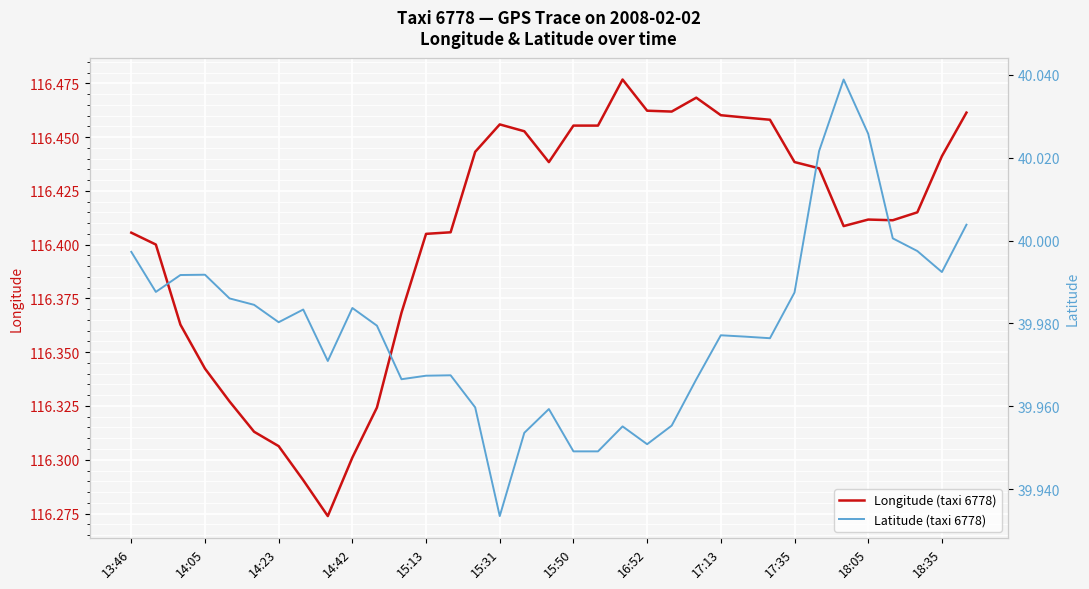

True or false: Longitude (taxi 6778) and Latitude (taxi 6778) intersect in this chart.

False